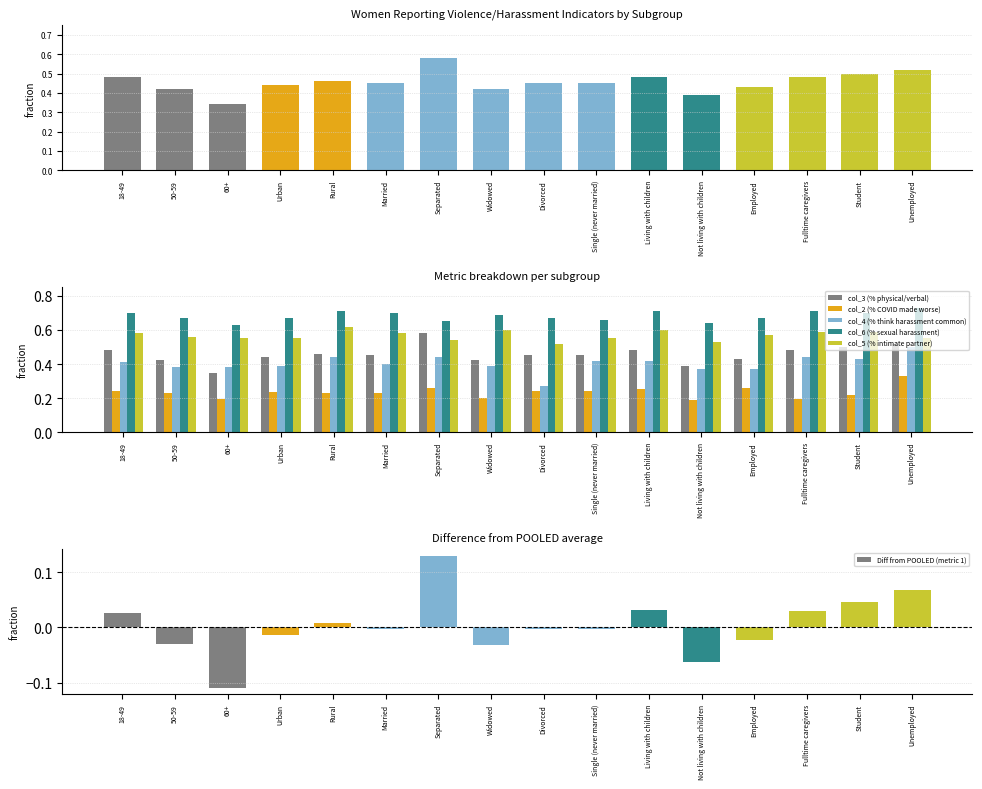

What is the difference between the second highest and minimum values in the col_4 (% think harassment common) series?

0.2